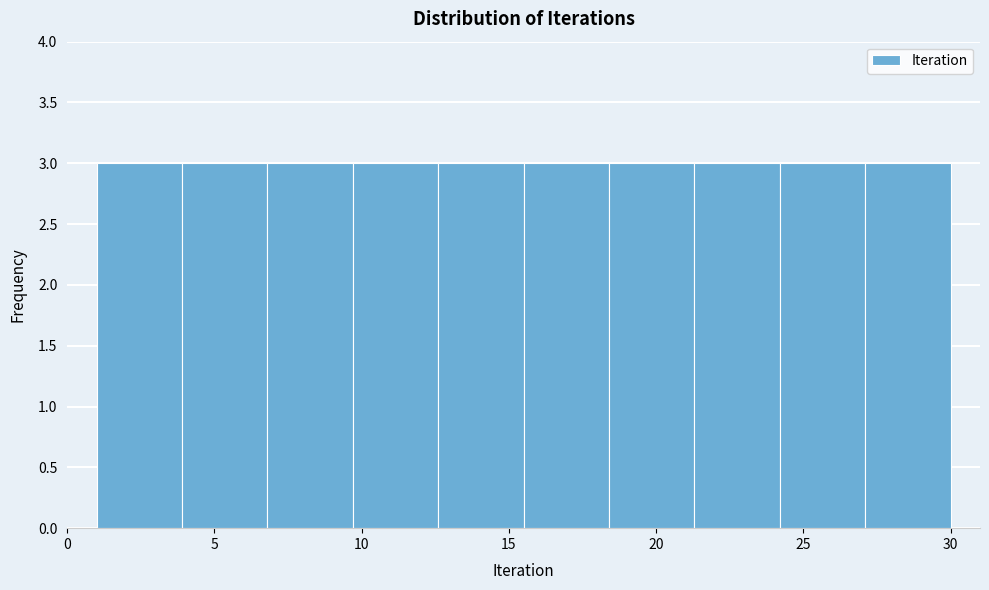

What is the height of the bar covering 21.3 to 24.2 on the x-axis? Neither the bar edges nor the heights are printed on the chart, so give them approximately, as read against the axes.

3